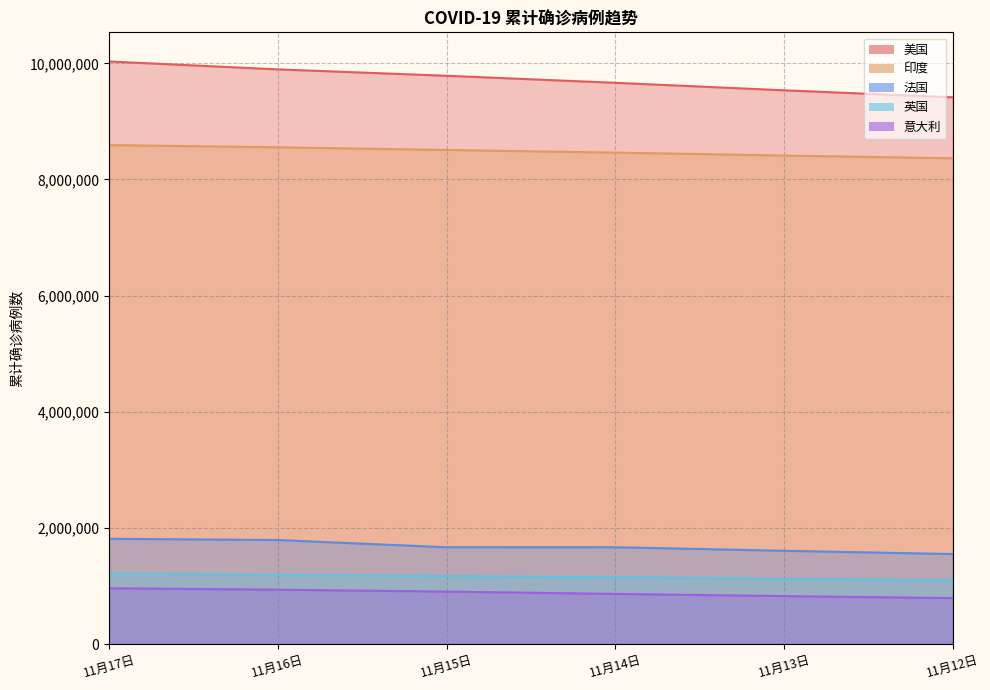

True or false: 意大利 has a value of 824879 at 11月13日.

True